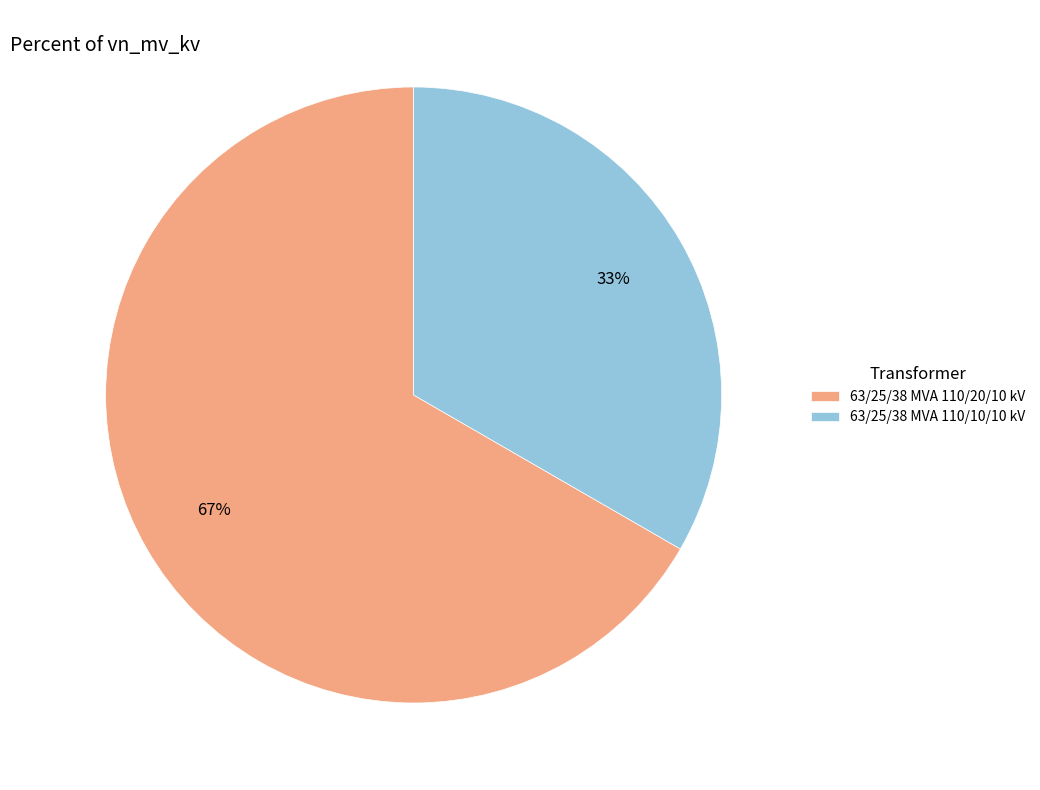

Rank the categories by value from highest to lowest.

63/25/38 MVA 110/20/10 kV, 63/25/38 MVA 110/10/10 kV